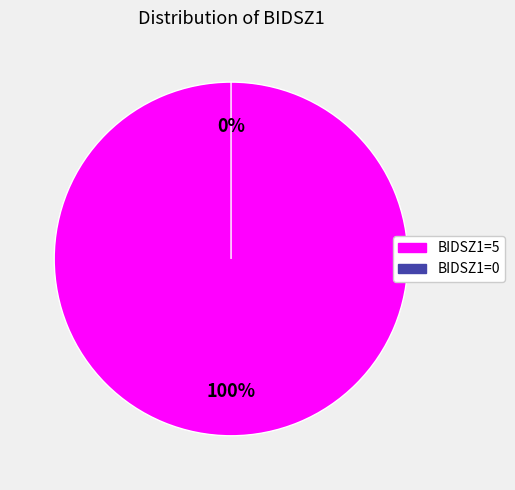

True or false: BIDSZ1=5 accounts for 99% of the total.

False